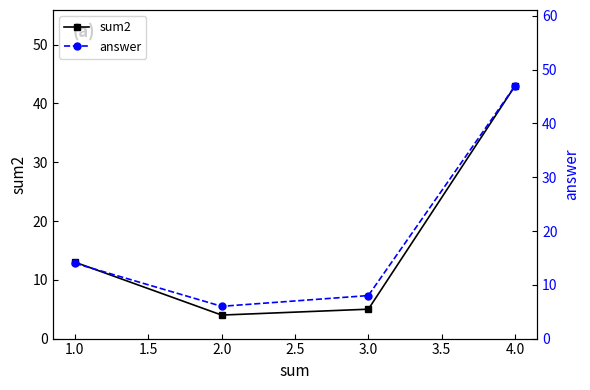

How many series are shown in this chart?

2